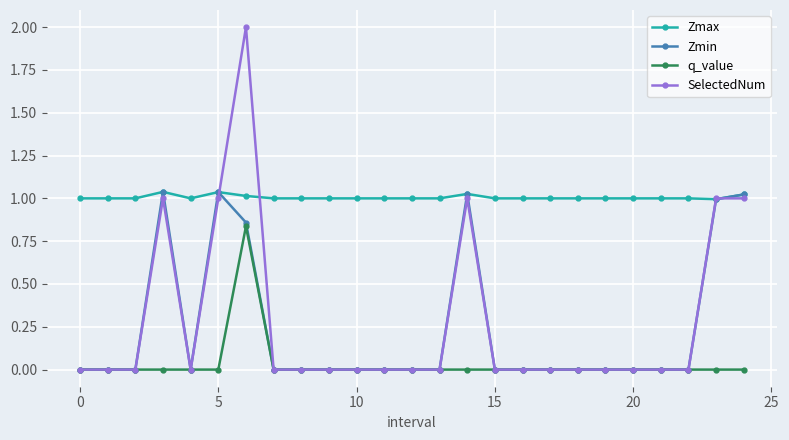

What is the sum of all Zmin values?

6.0